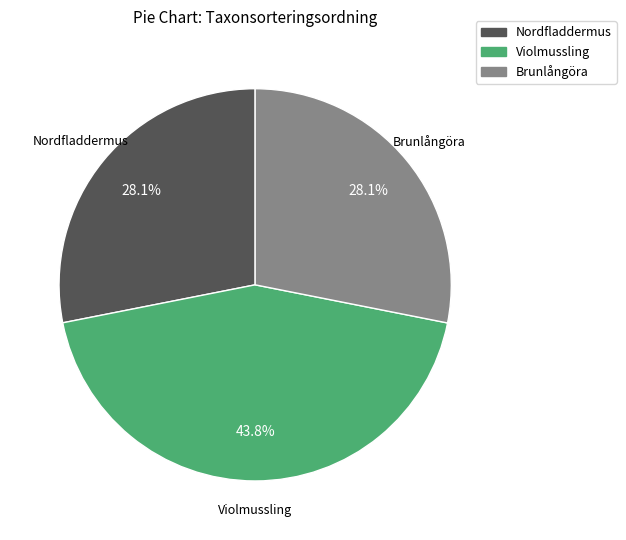

To the nearest percent, what portion does Brunlångöra represent?

28%